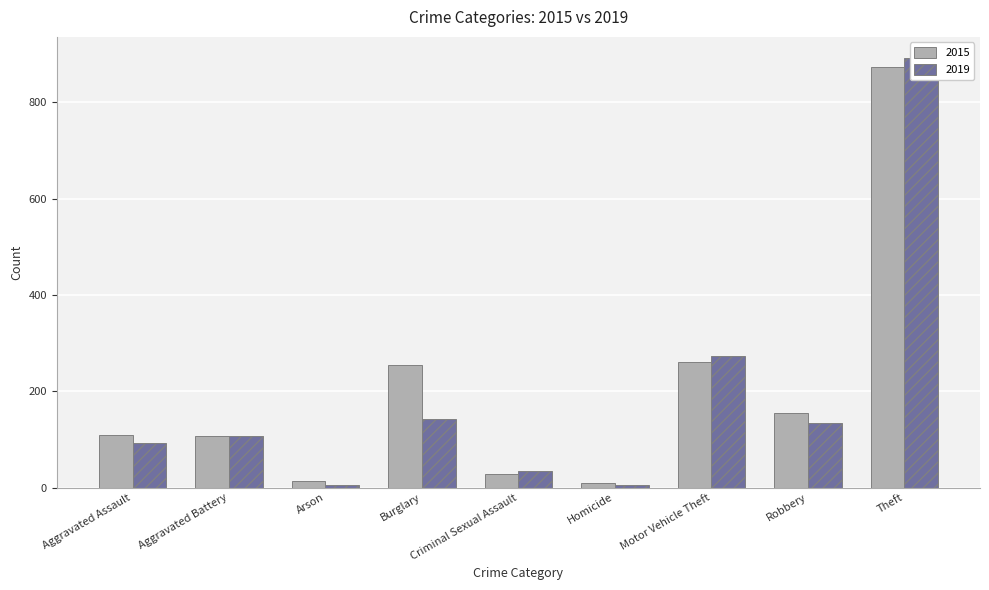

At which label is 2015 closest to 441?

Motor Vehicle Theft